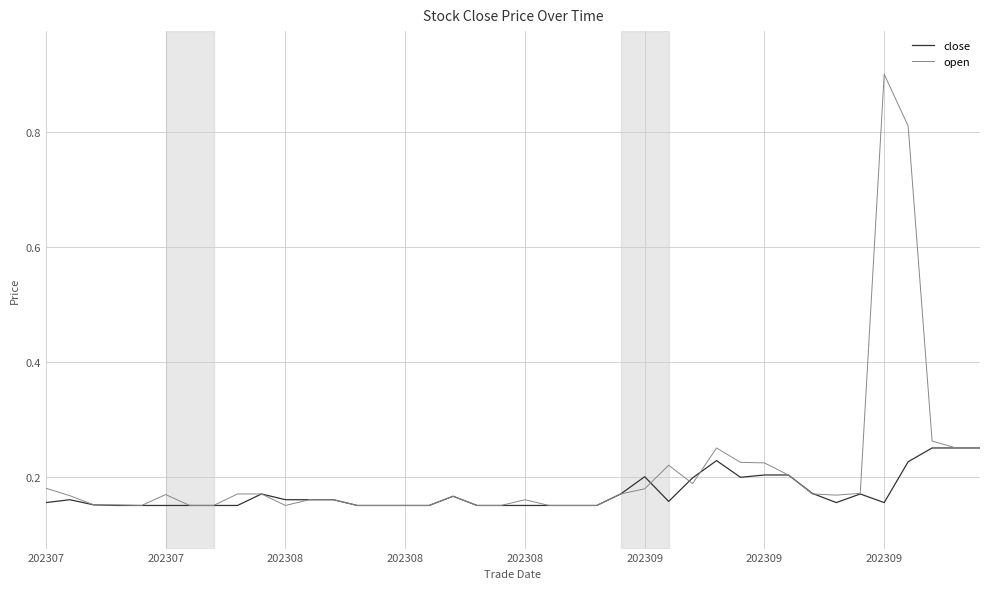

Rank the series by their maximum value, from highest to lowest.

open, close